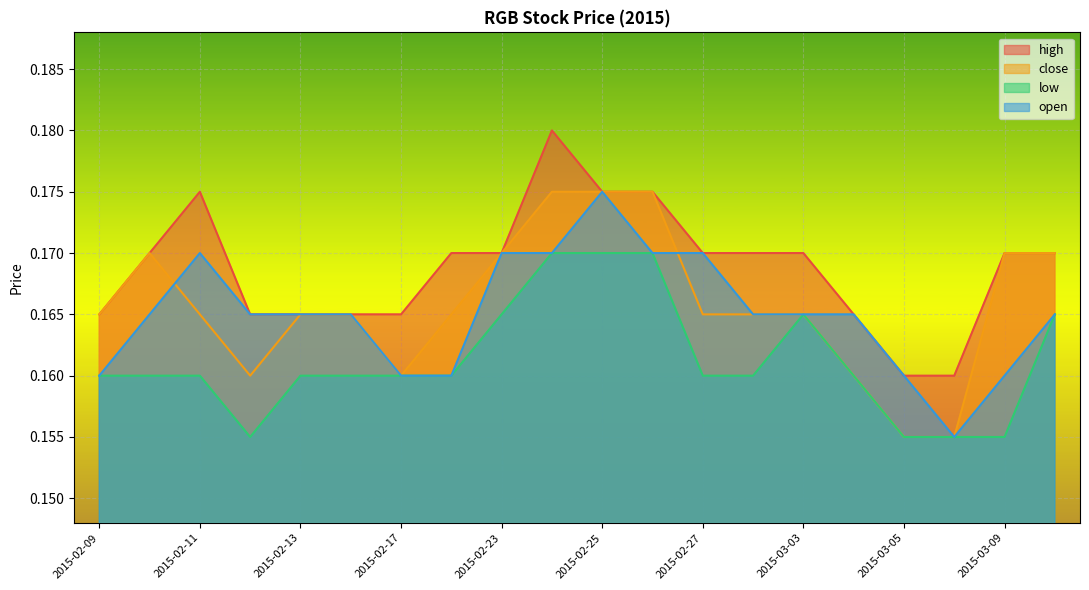

True or false: high and low intersect in this chart.

False